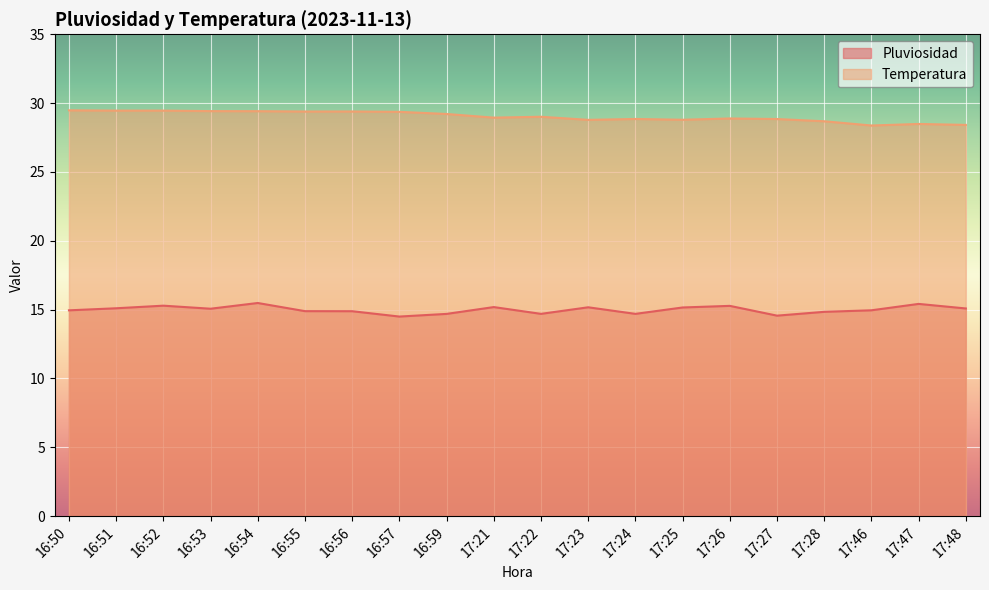

What is the difference between the highest and lowest values at 17:21?

13.8